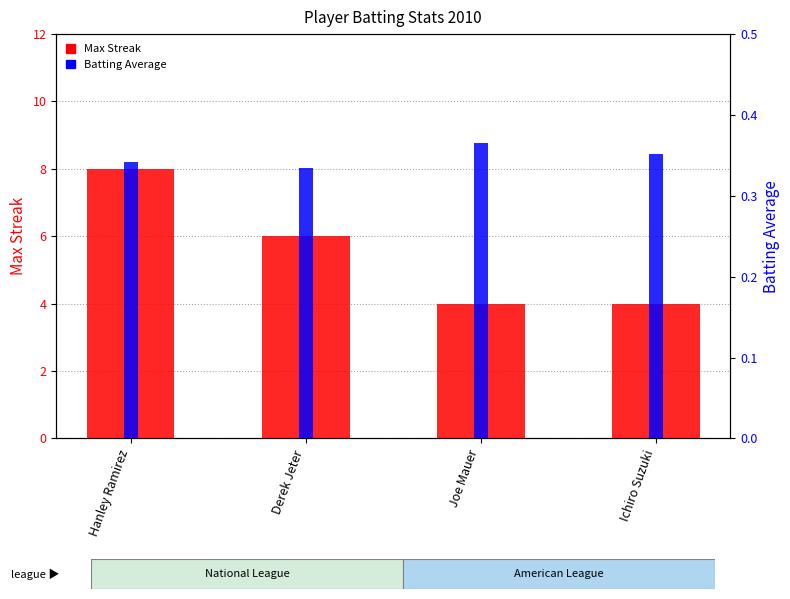

What is the average value of the Max Streak series?

5.5